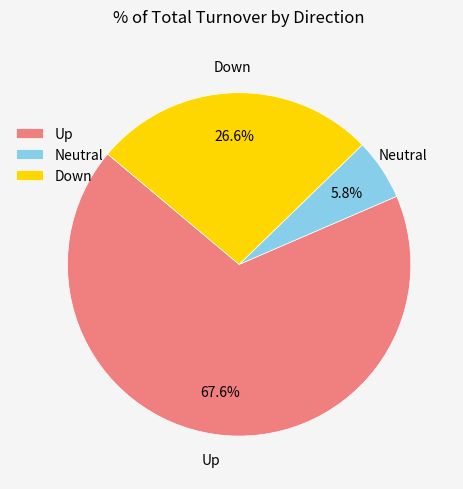

What portion of the pie excludes Neutral?

94.2%